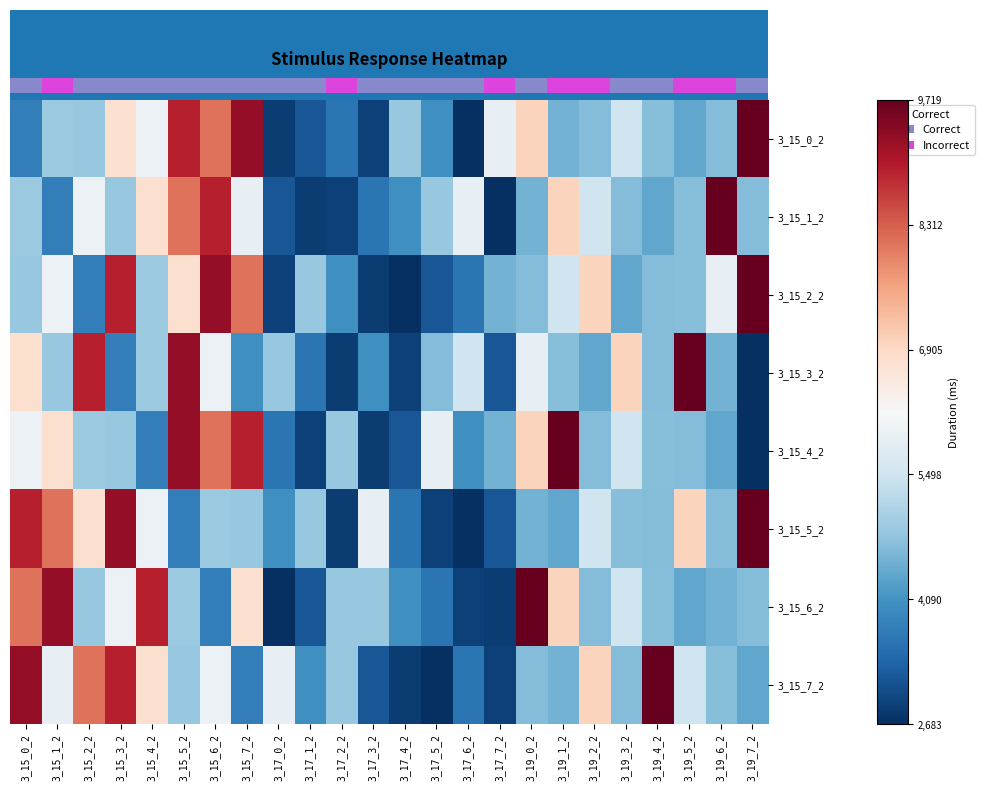

How many data points does each series have?

24